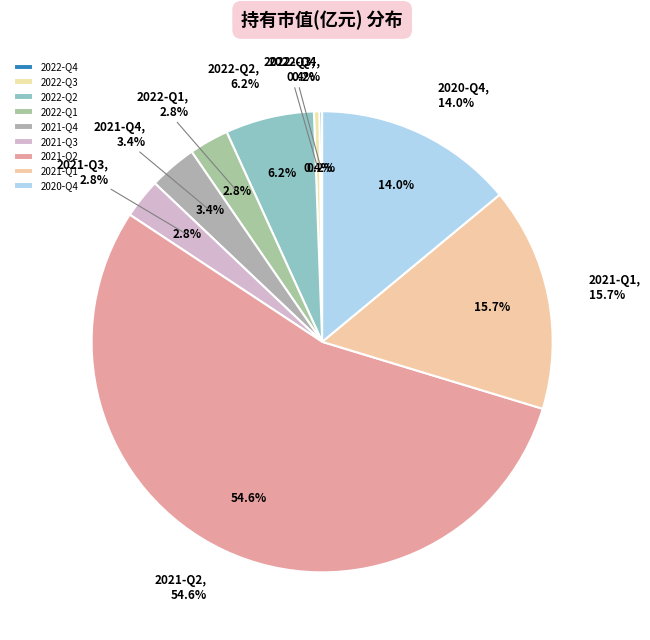

How many slices are in this pie chart?

9